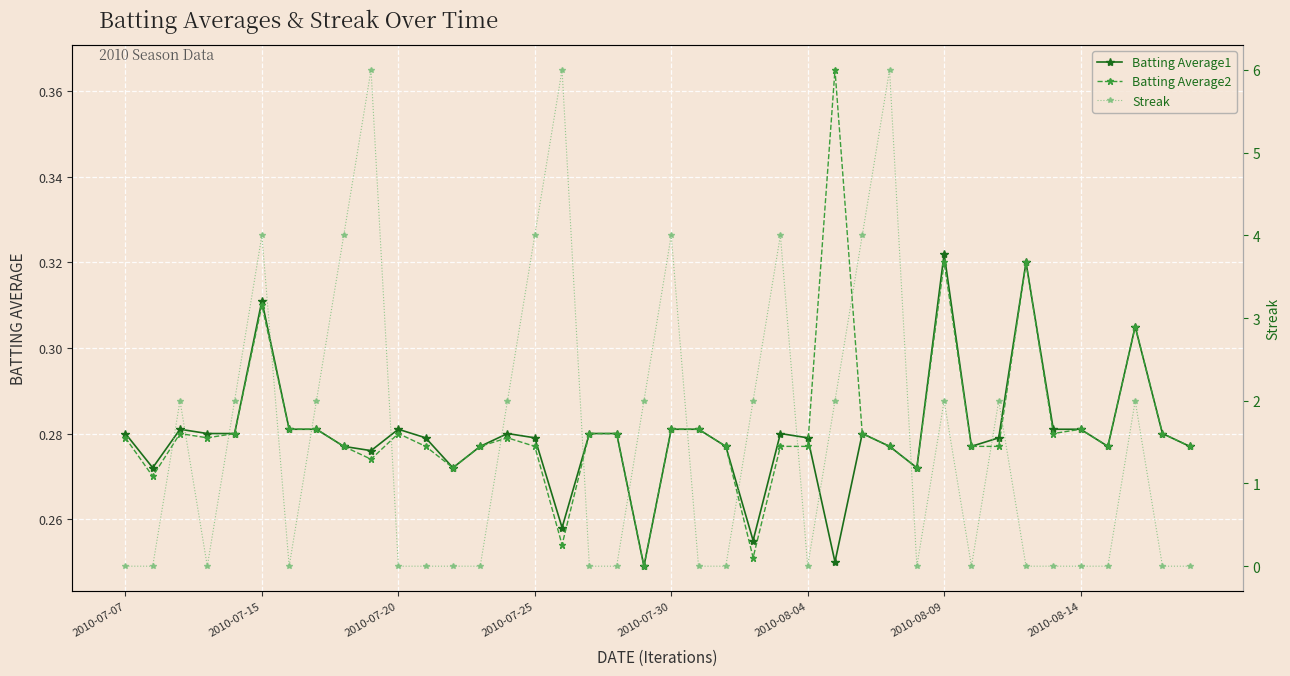

What is the value of the Streak point at the 8th from the left?

2.0